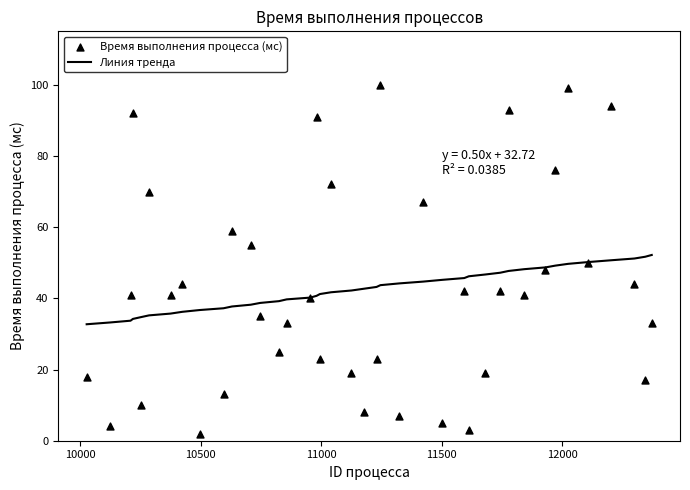

Which series has the largest total across all categories?

Время выполнения процесса (мс)